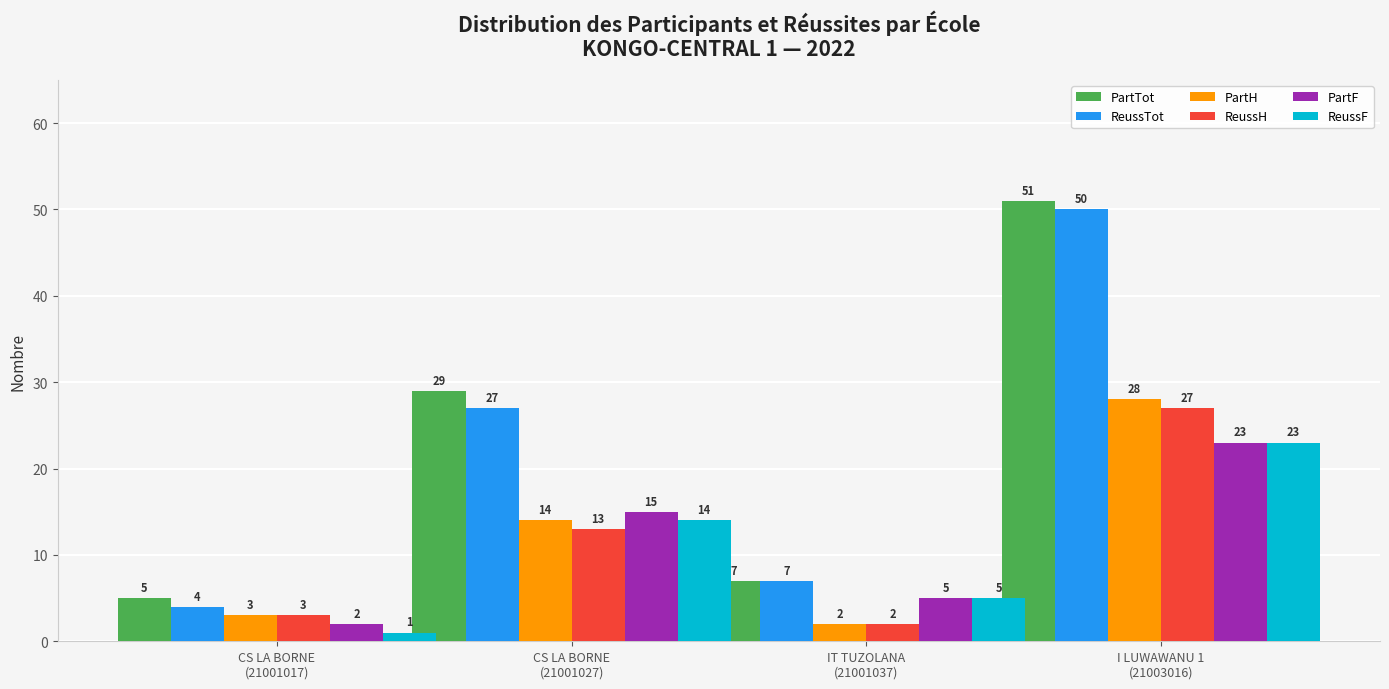

What is the label of the 3rd bar from the right?

CS LA BORNE
(21001027)